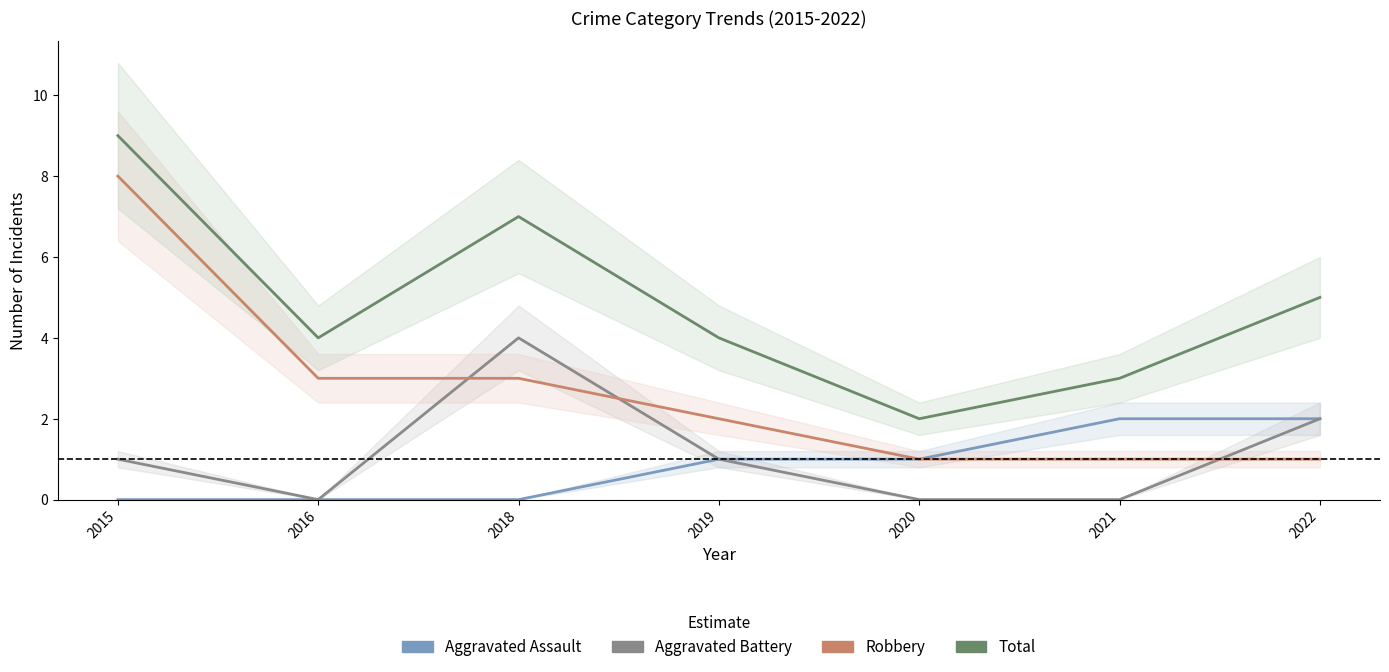

What are all the series names shown in the legend?

Aggravated Assault, Aggravated Battery, Robbery, Total